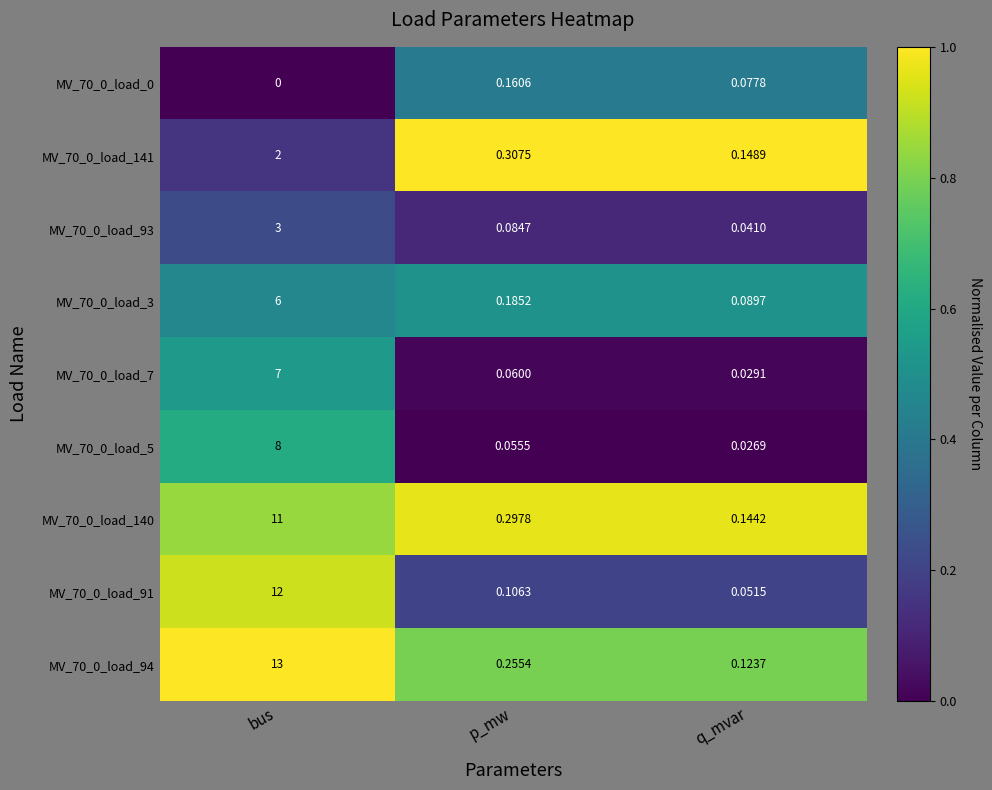

What is the difference between the highest and lowest values at bus?

13.0